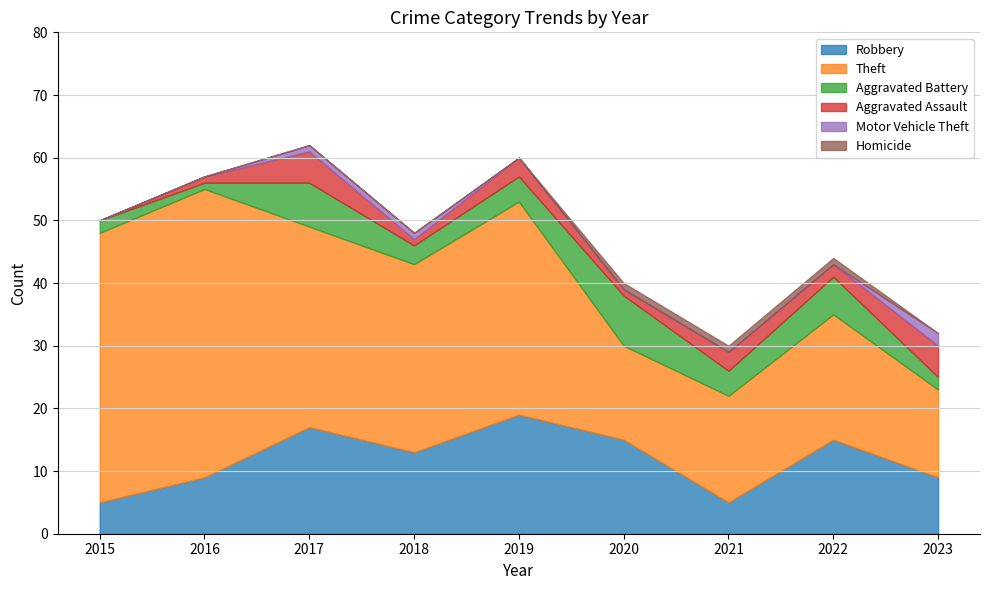

At how many categories does at least one series exceed 14?

8